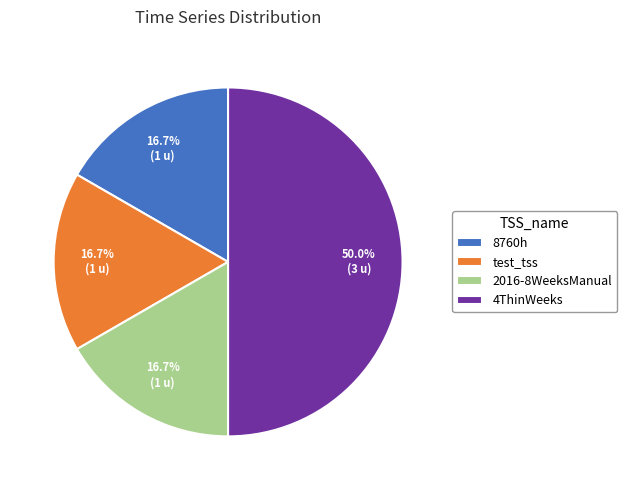

Between test_tss and 4ThinWeeks, which is larger?

4ThinWeeks